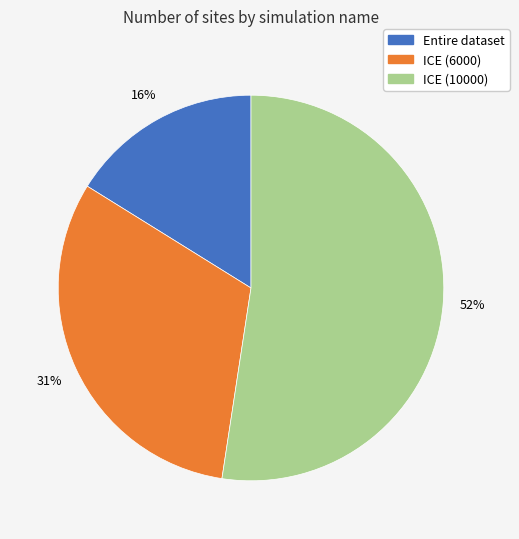

Do Entire dataset and ICE (10000) together represent more than half of the pie?

Yes